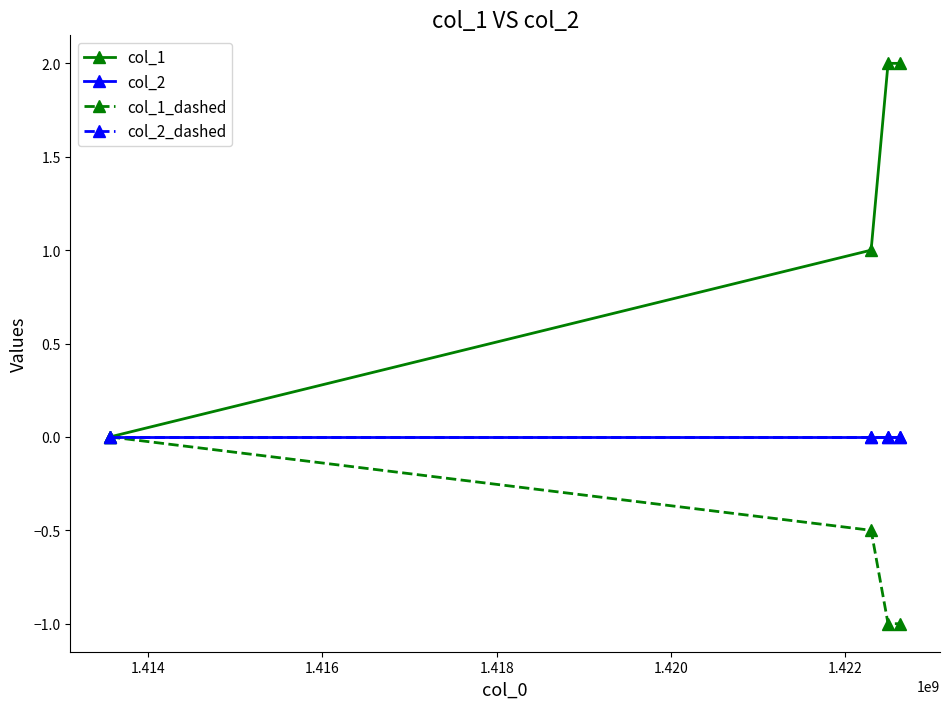

True or false: col_1 and col_1_dashed cross at least once.

False